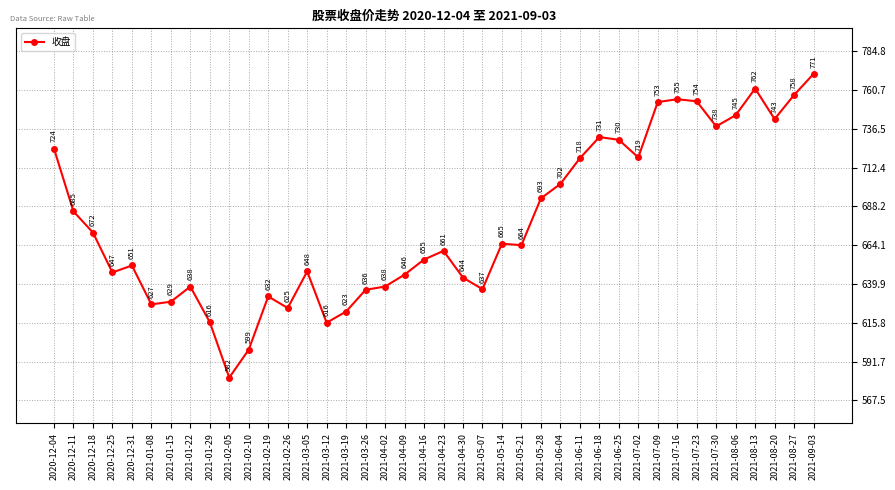

What is the change in value from 2020-12-18 to 2021-08-06?

+73.0